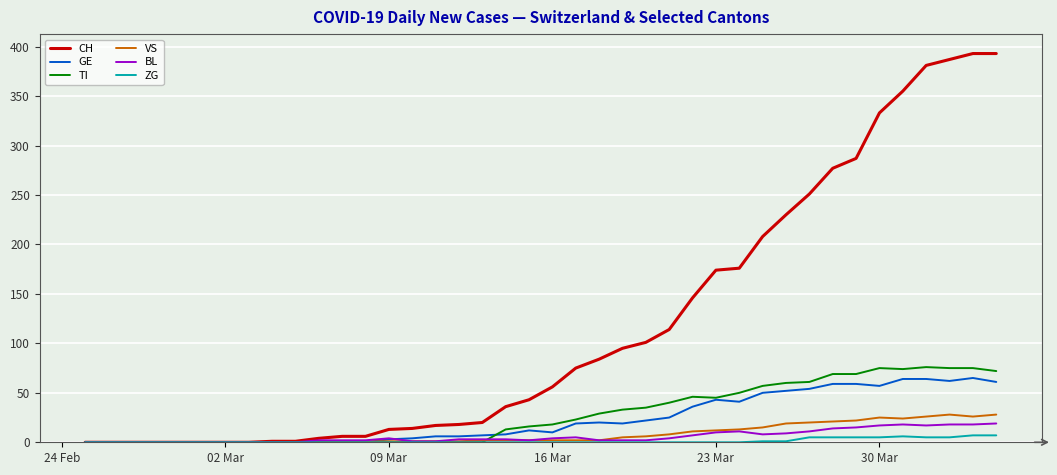

Which series has the widest spread of values?

CH